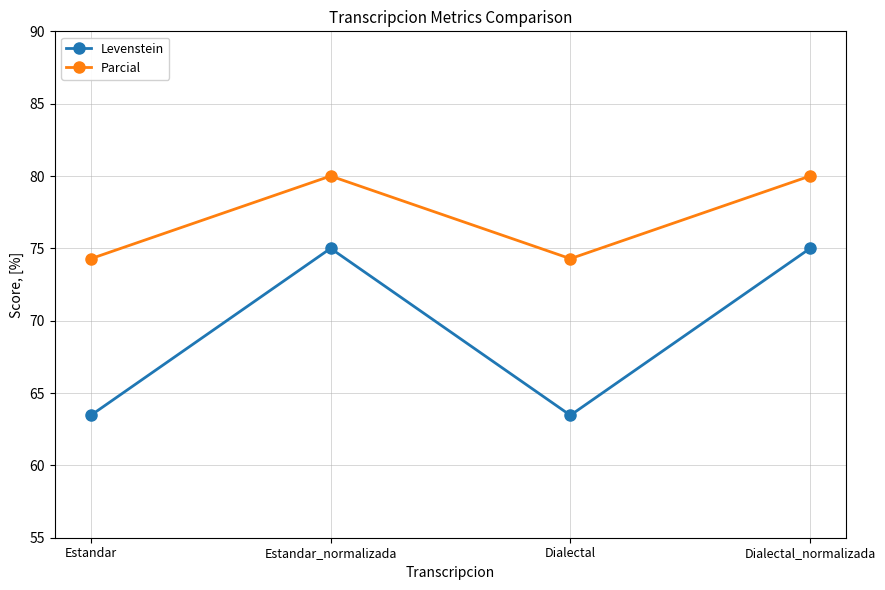

What is the greatest value displayed?

80.0